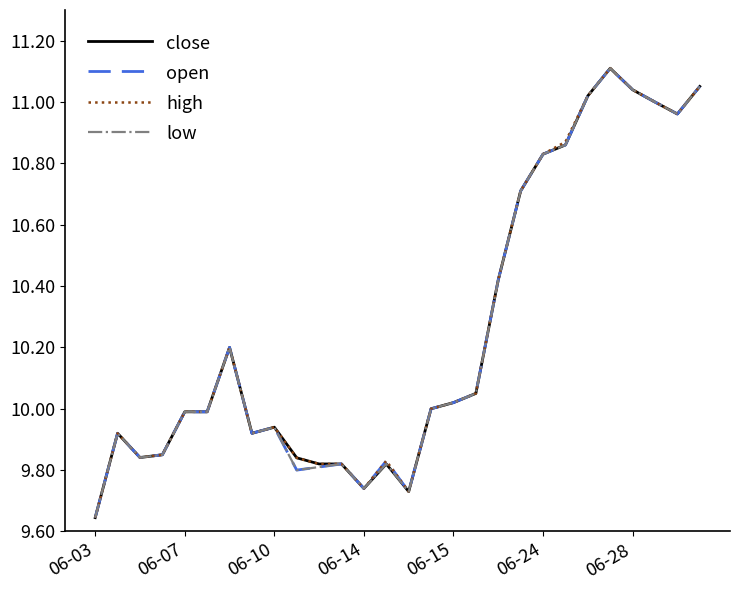

True or false: low has more than 0 interior local peaks.

True